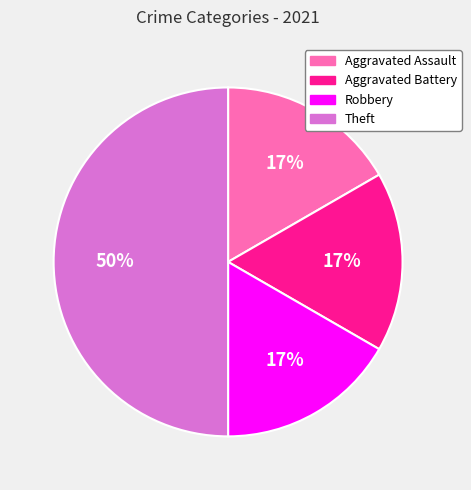

Does Aggravated Battery represent more than half of the total?

No